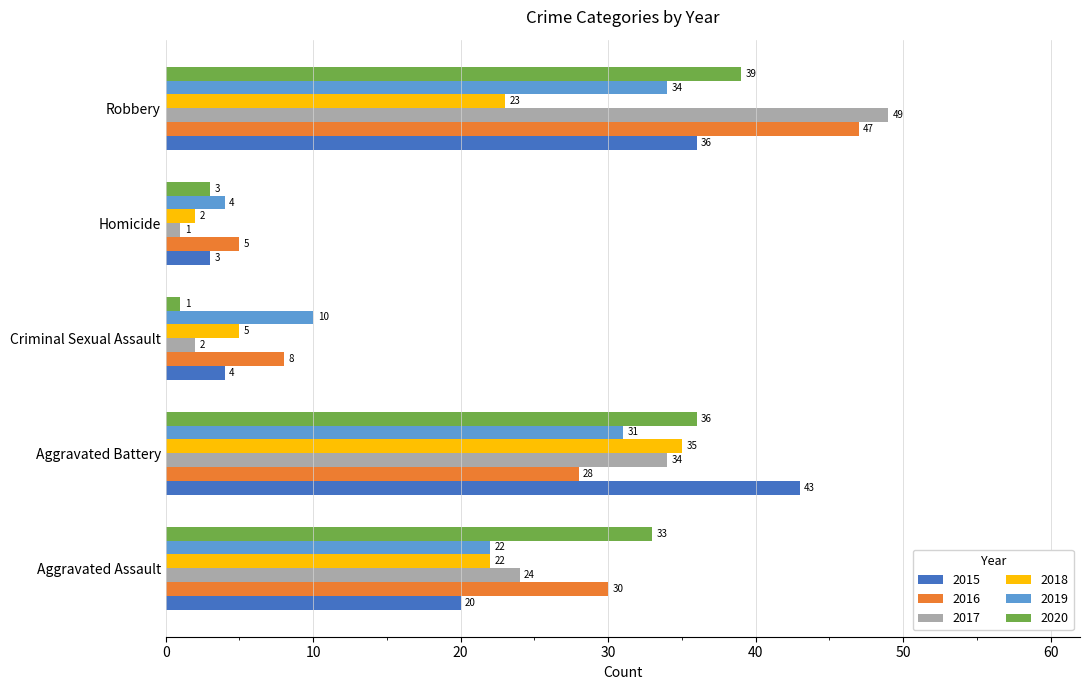

Which series changed the most between Aggravated Battery and Homicide?

2015